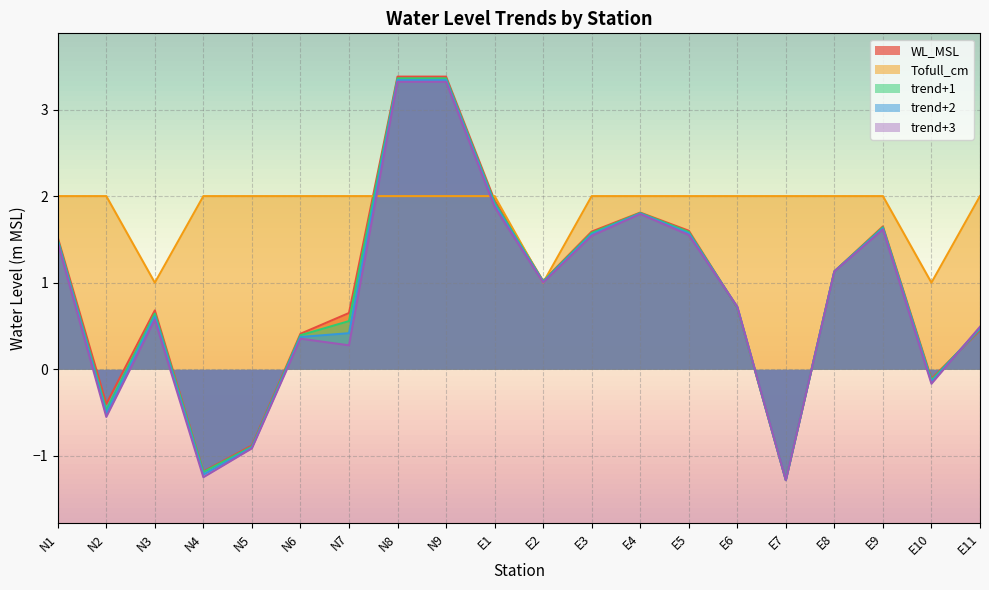

How many lines are shown in the chart?

5